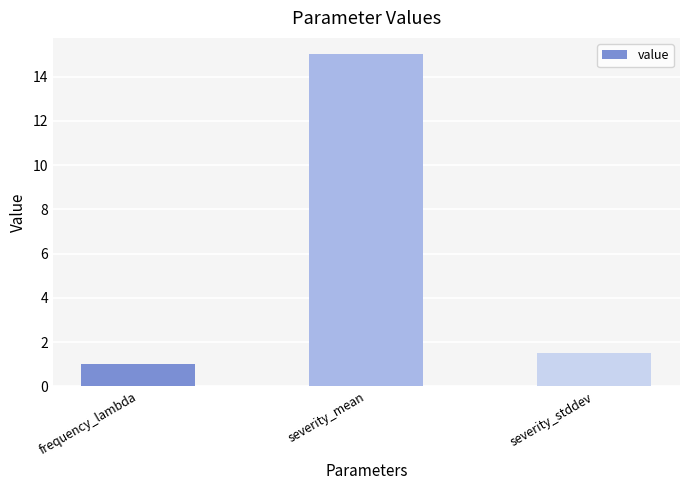

Rank the categories by value from lowest to highest.

frequency_lambda, severity_stddev, severity_mean